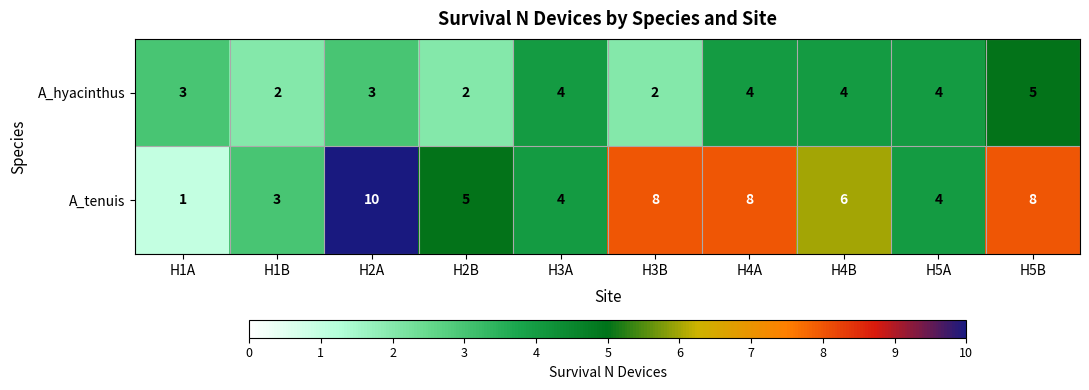

Which series changed the most between H1A and H3B?

A_tenuis